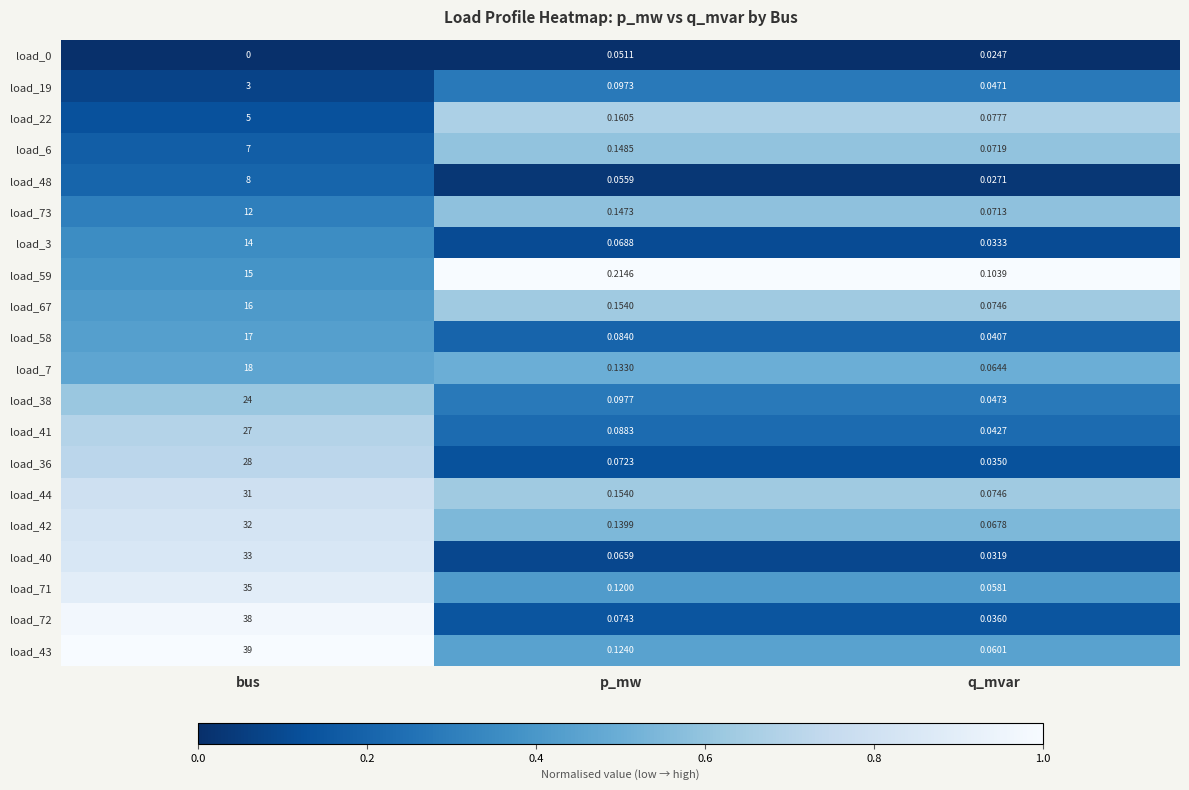

What is the total value across all series at p_mw?

2.3